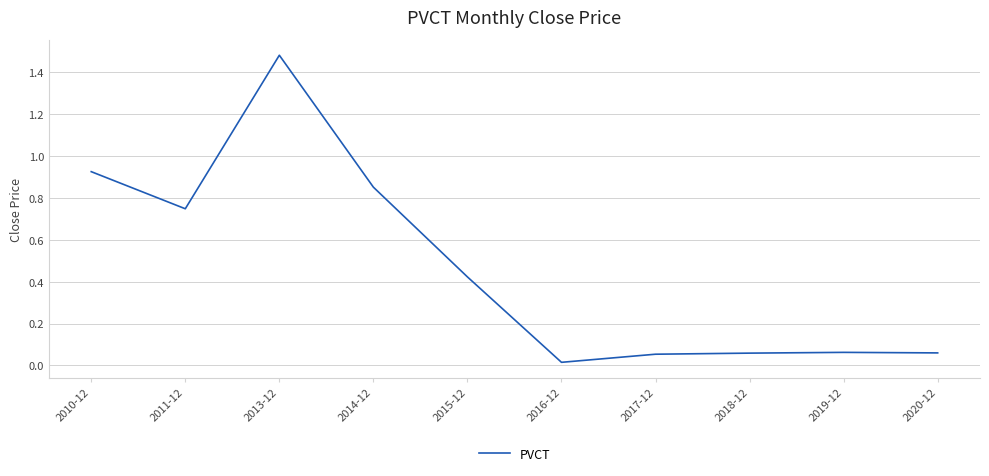

What is the change in value from 2014-12 to 2018-12?

-0.8